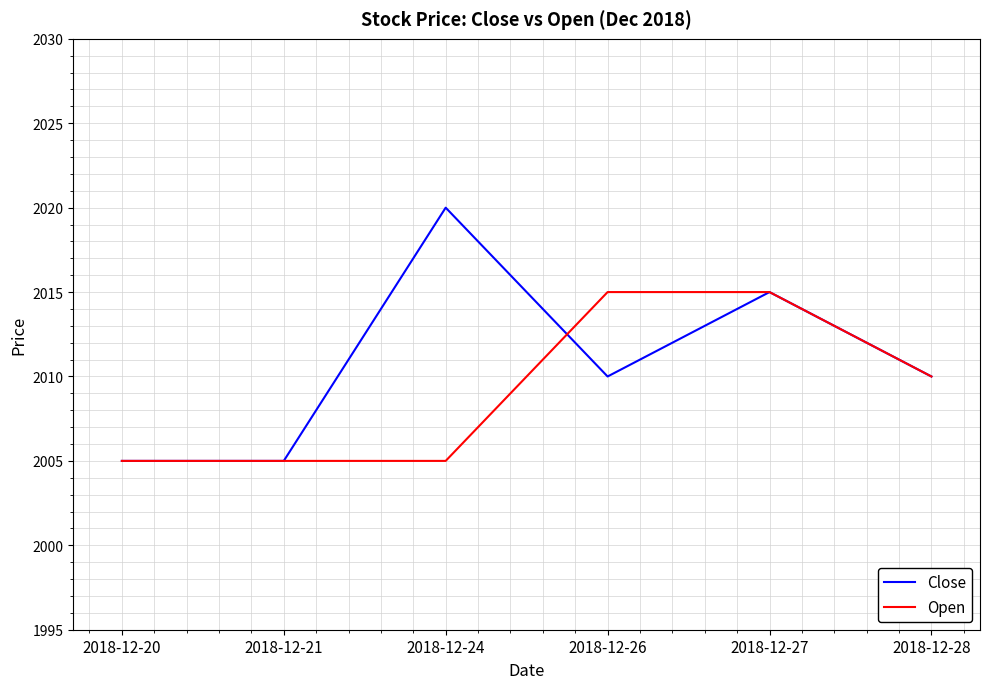

At which label is Open closest to 2010?

2018-12-28